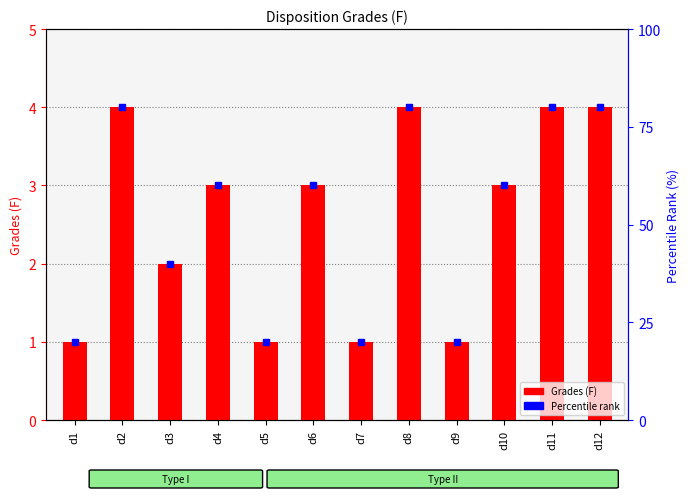

At which label is the value closest to 2?

d3